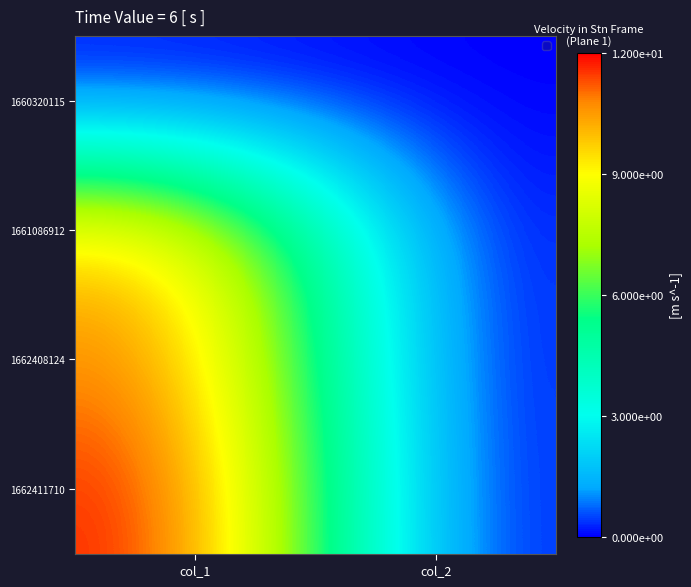

Reading left to right, extract all data points from this chart.

1660320115: col_1=0	col_2=0
1661086912: col_1=10	col_2=0
1662408124: col_1=11	col_2=0
1662411710: col_1=12	col_2=0